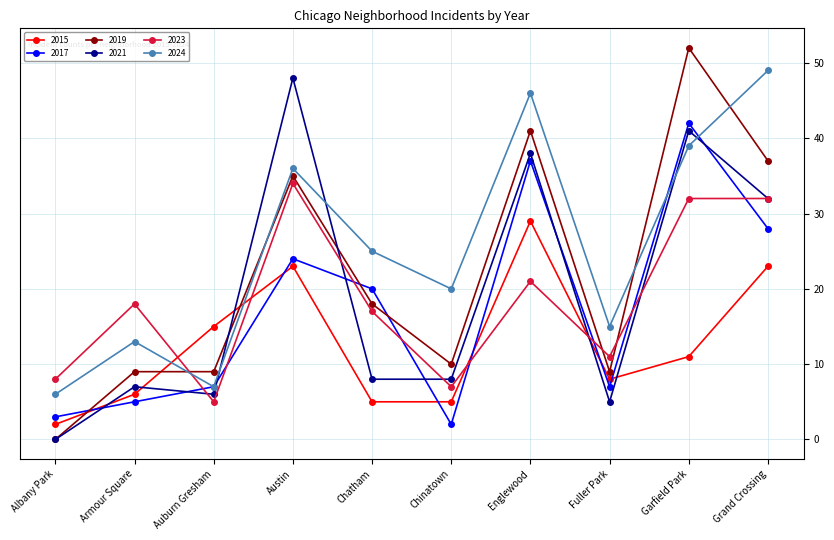

What is the label of the 4th point from the right?

Englewood